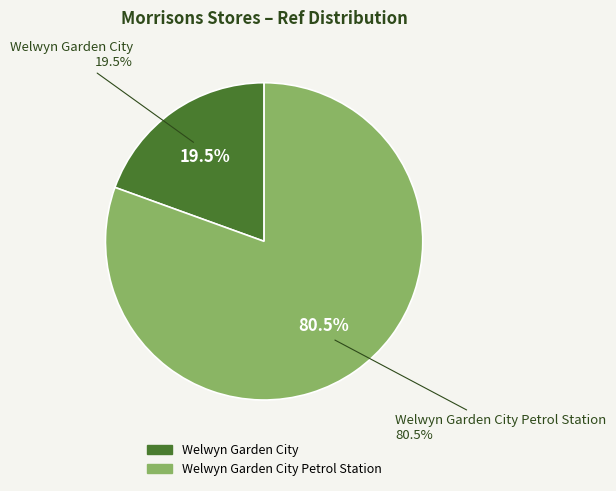

True or false: Welwyn Garden City Petrol Station accounts for 81% of the total.

True